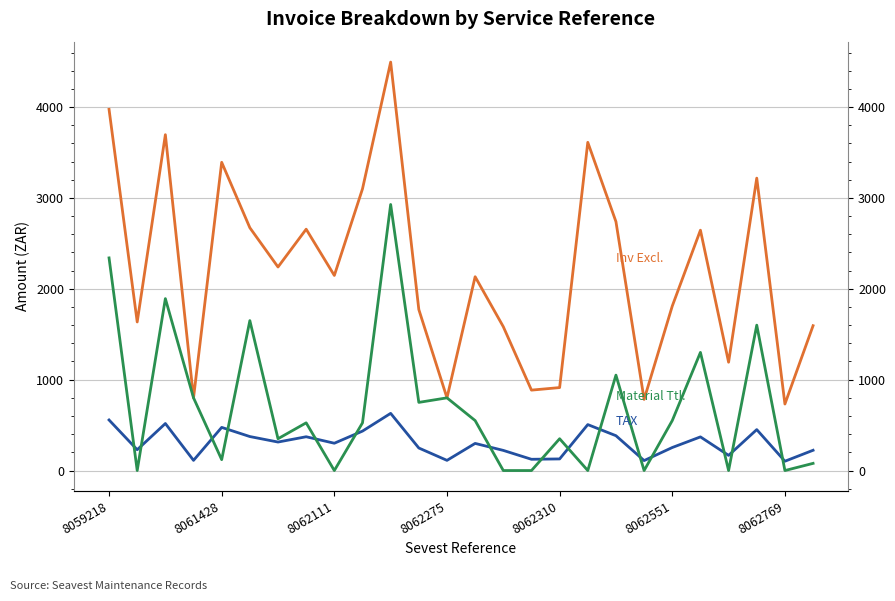

At which label does TAX first exceed 300?

8059218